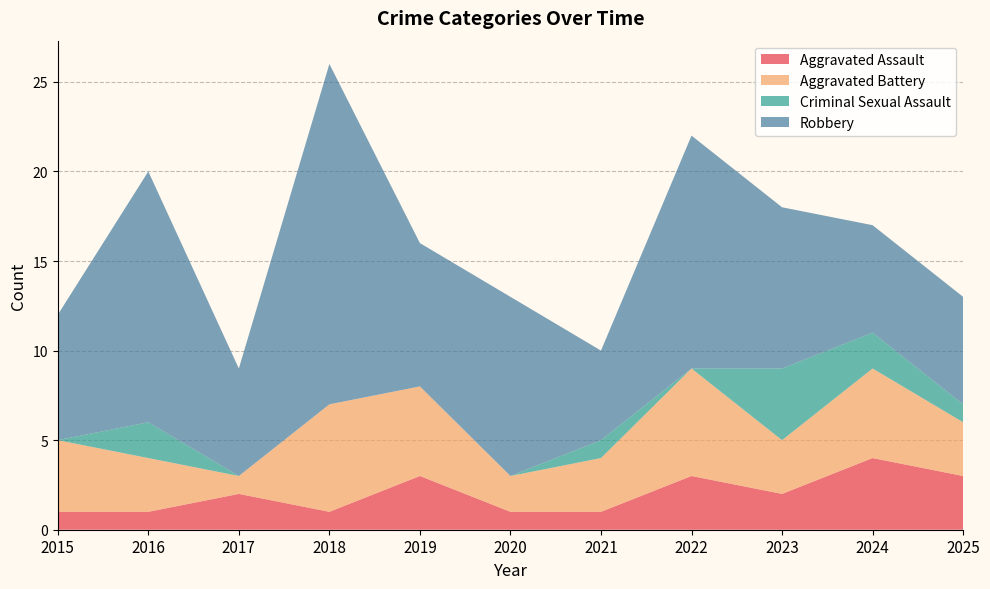

Reading left to right, list all the values displayed in this chart.

Aggravated Assault: 1	1	2	1	3	1	1	3	2	4	3
Aggravated Battery: 4	3	1	6	5	2	3	6	3	5	3
Criminal Sexual Assault: 0	2	0	0	0	0	1	0	4	2	1
Robbery: 7	14	6	19	8	10	5	13	9	6	6